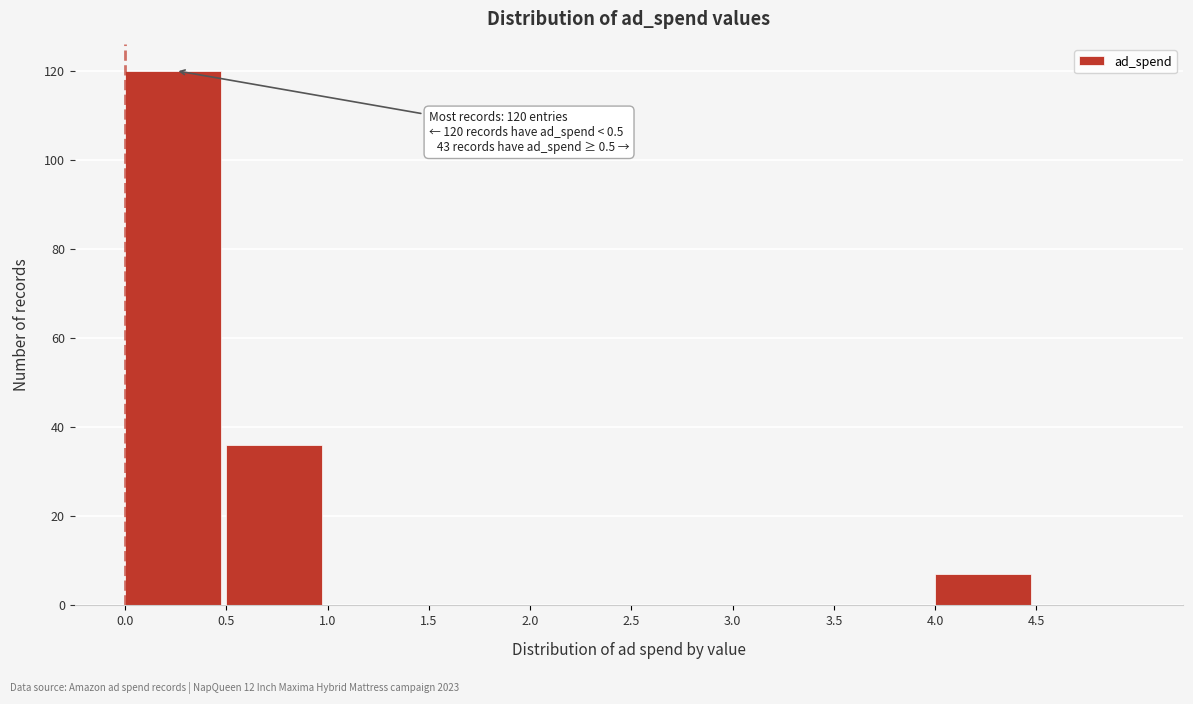

Over which range of the x-axis is the bar tallest?

0.0 to 0.5